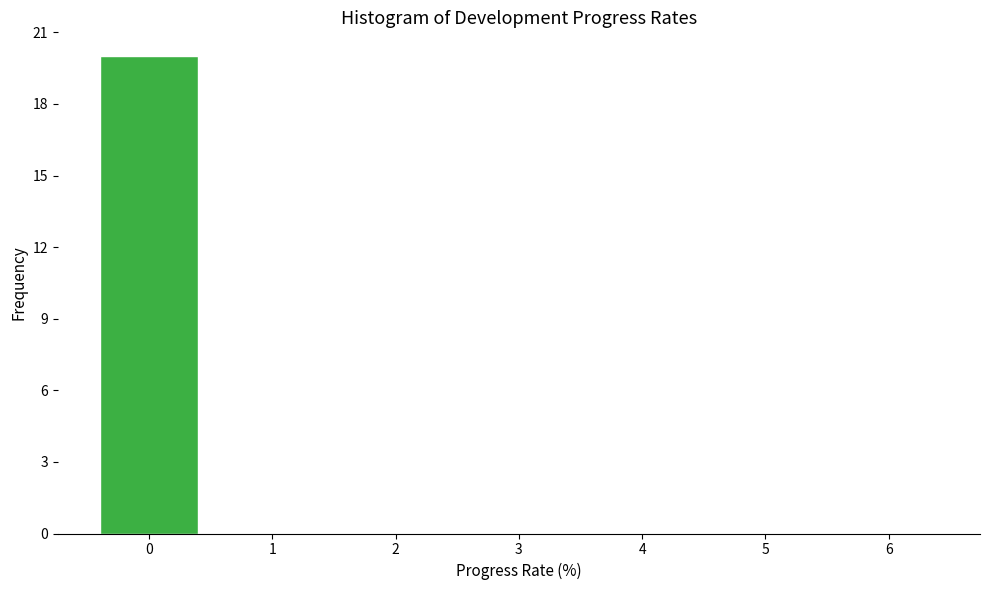

Reading left to right, extract all data points from this chart.

0=20	1=0	2=0	3=0	4=0	5=0	6=0